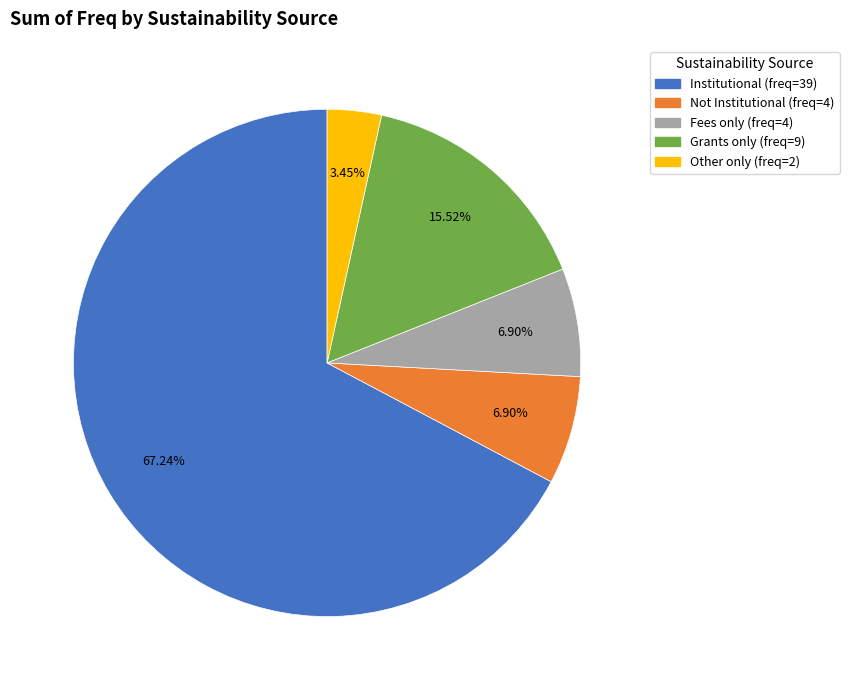

Is there a majority slice in this chart?

Yes